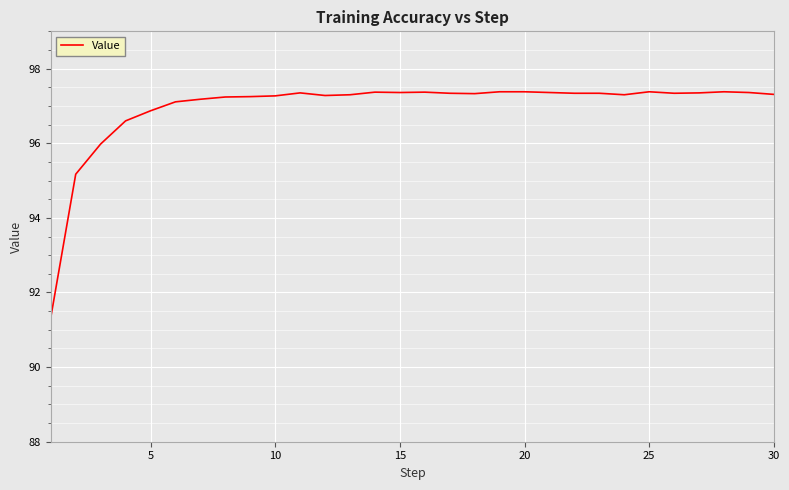

What is the maximum value shown in the chart?

97.4